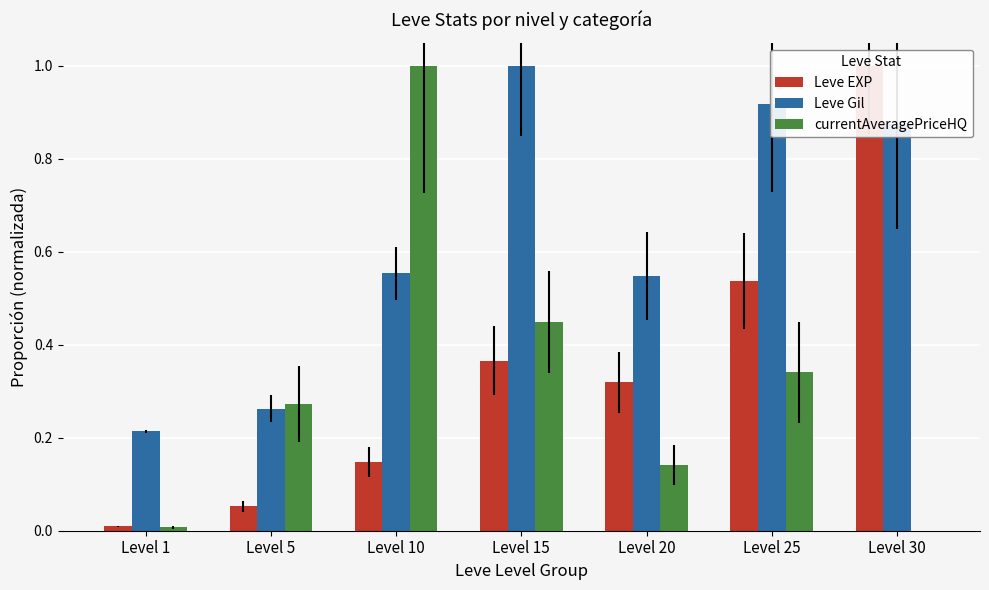

What is the difference between the currentAveragePriceHQ values at Level 25 and Level 1?

0.3